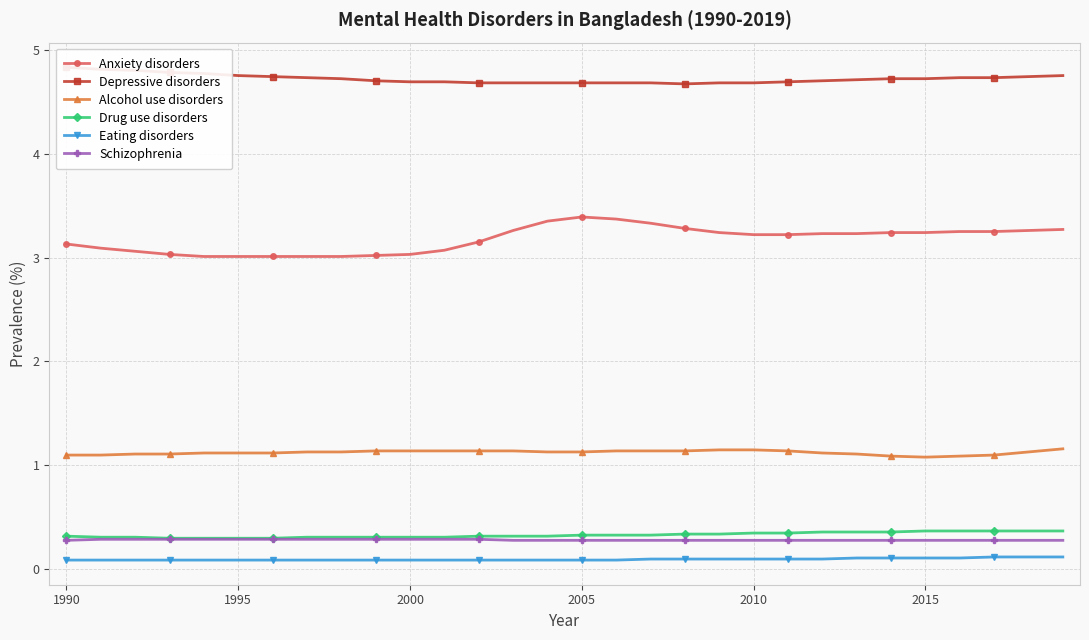

What is the maximum value for Schizophrenia?

0.3